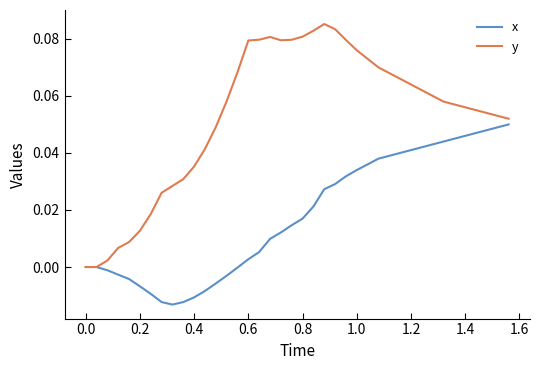

Rank the series by their average value, from highest to lowest.

y, x